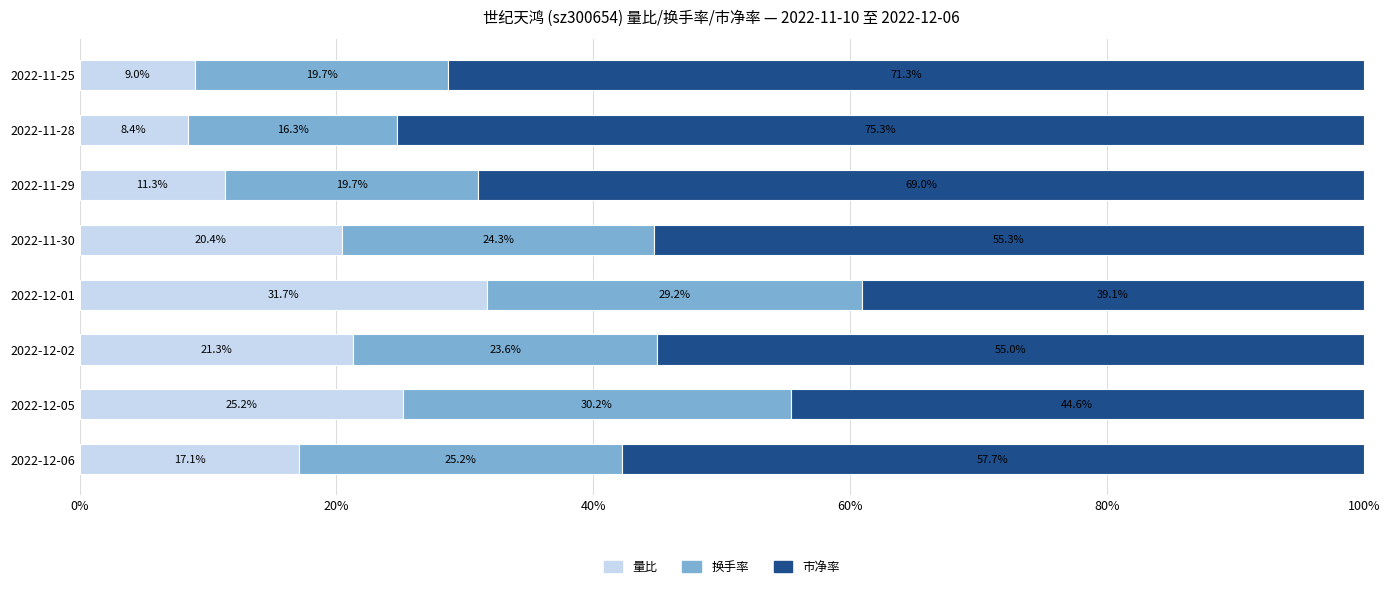

Read the 量比 value at 2022-11-30.

20.4